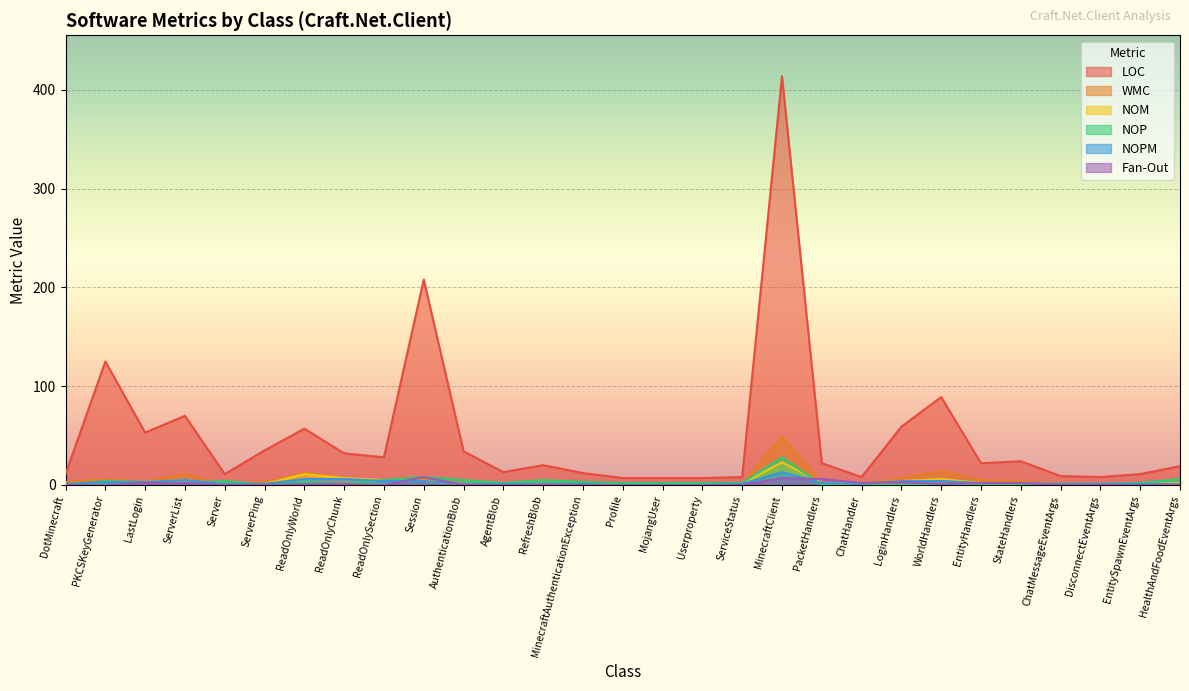

At StateHandlers, list the series in order from smallest to largest.

NOP, NOM, NOPM, Fan-Out, WMC, LOC